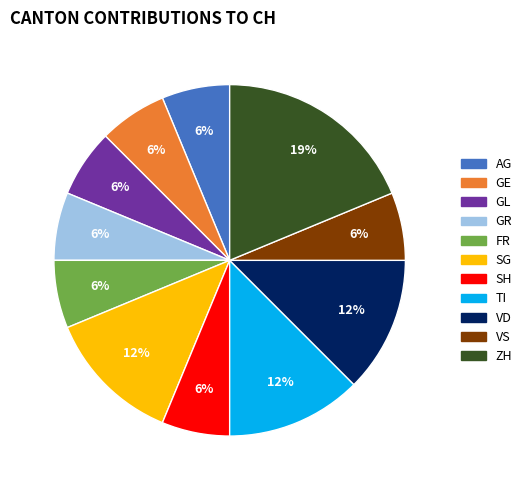

Is SH the majority of the pie?

No